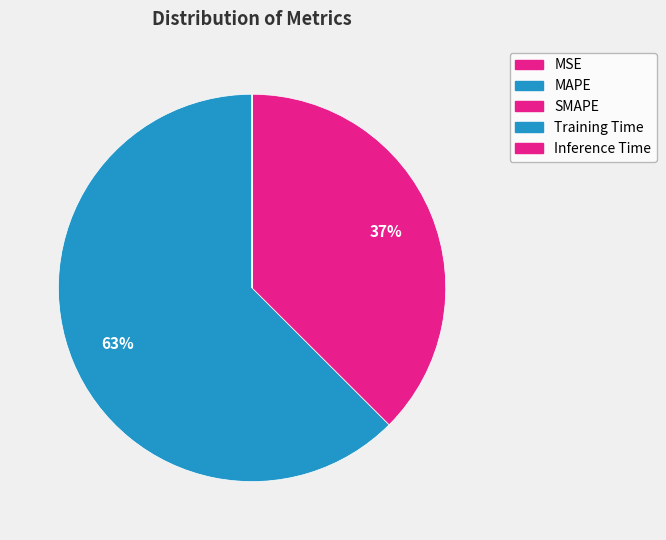

To the nearest percent, what portion does MAPE represent?

63%